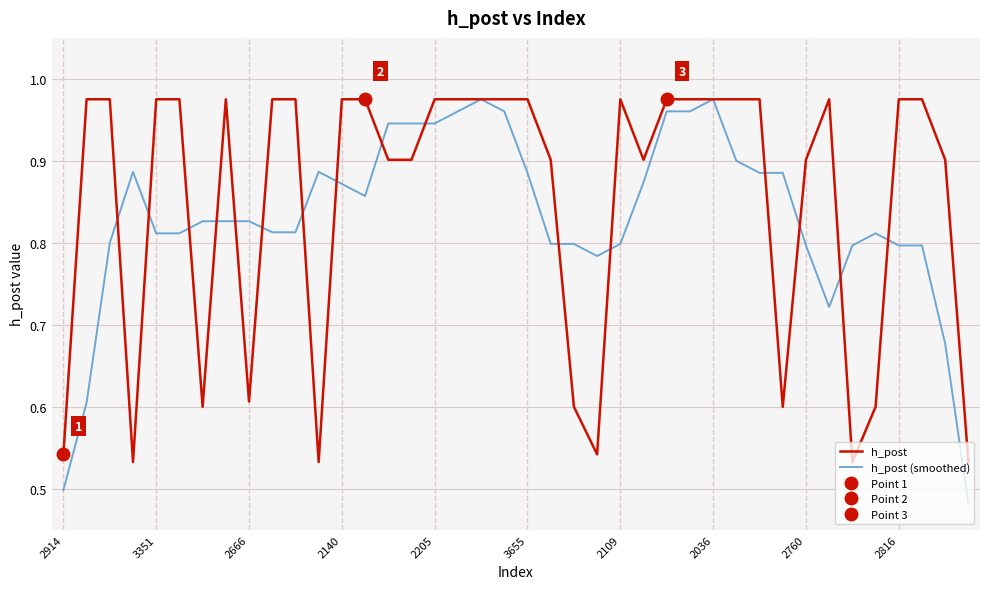

How many intersections are there between h_post (smoothed) and h_post?

16